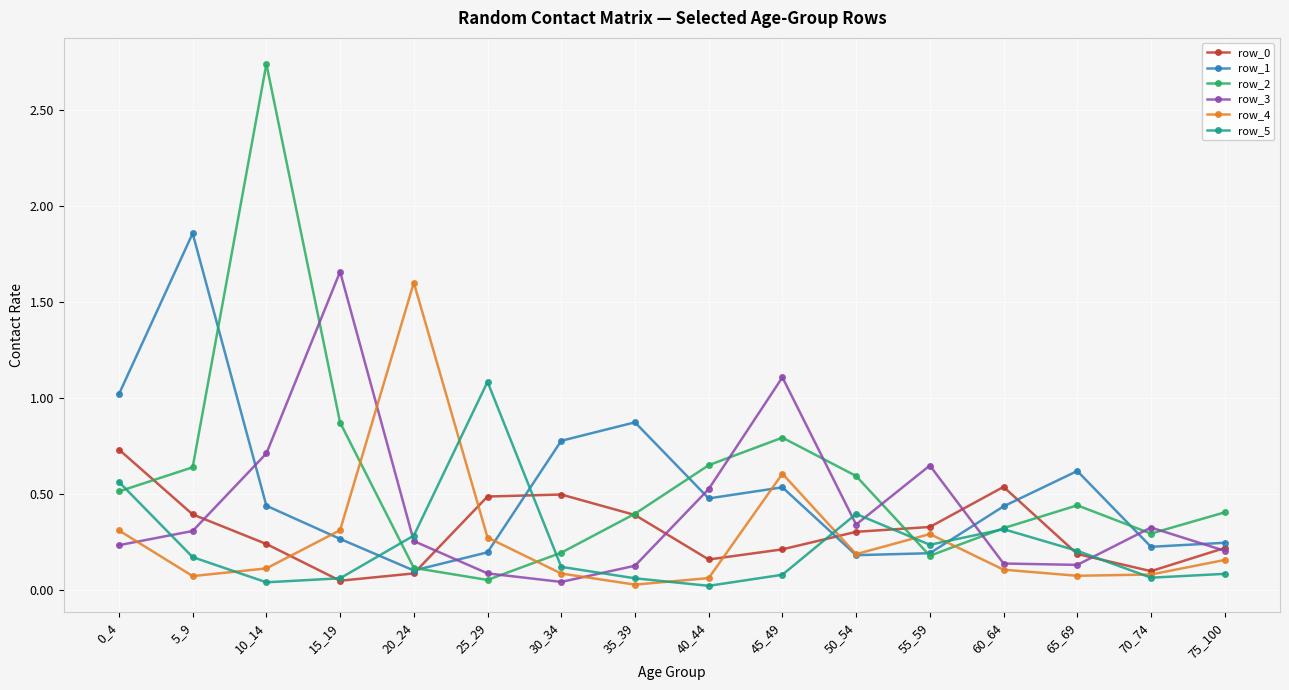

At which category is the sum across all series the highest?

10_14